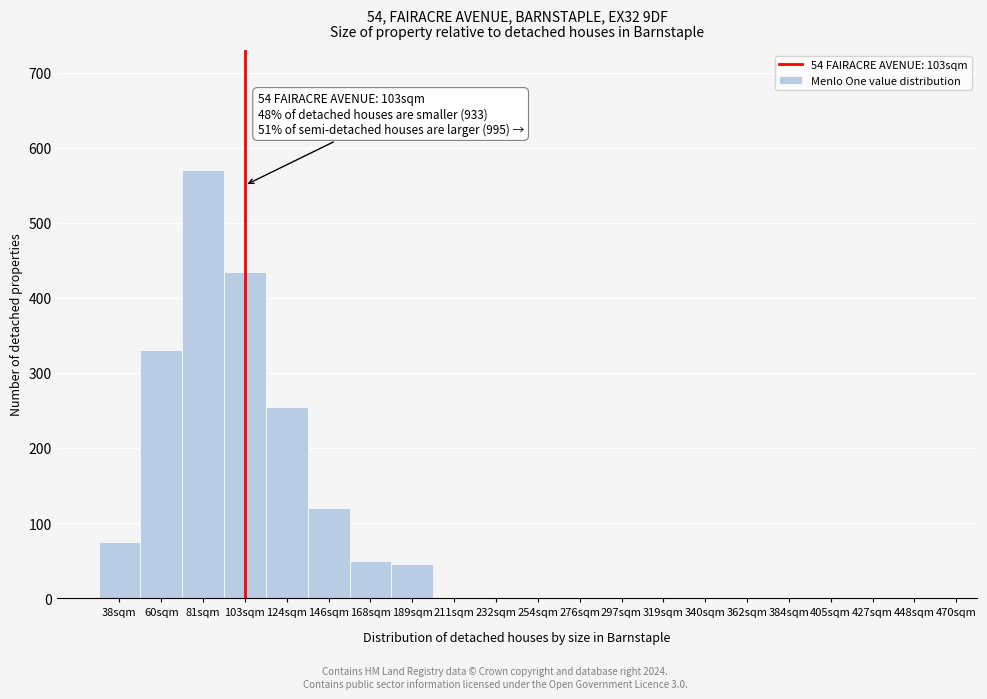

Reading left to right, transcribe all the data shown in this chart.

38sqm=75	60sqm=330	81sqm=570	103sqm=435	124sqm=255	146sqm=120	168sqm=50	189sqm=45	211sqm=0	232sqm=0	254sqm=0	276sqm=0	297sqm=0	319sqm=0	340sqm=0	362sqm=0	384sqm=0	405sqm=0	427sqm=0	448sqm=0